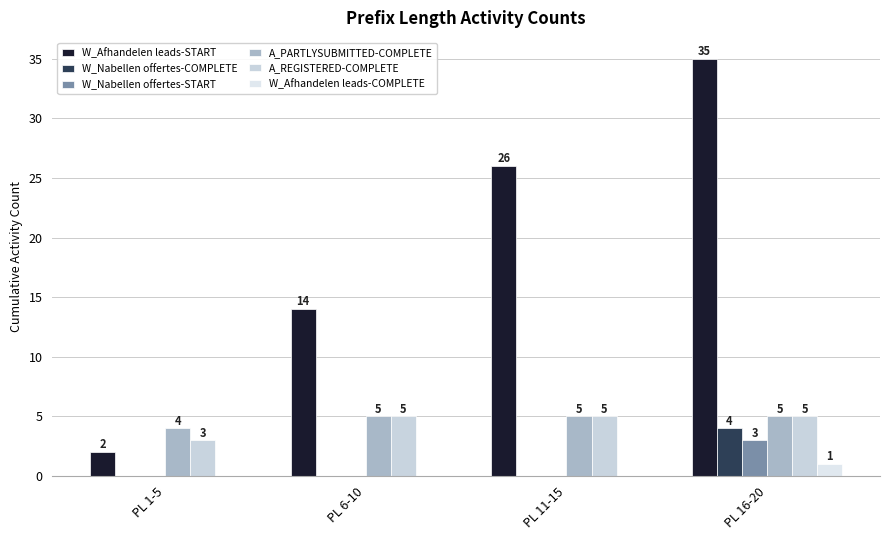

Where is W_Nabellen offertes-COMPLETE nearest to the value 2?

PL 1-5